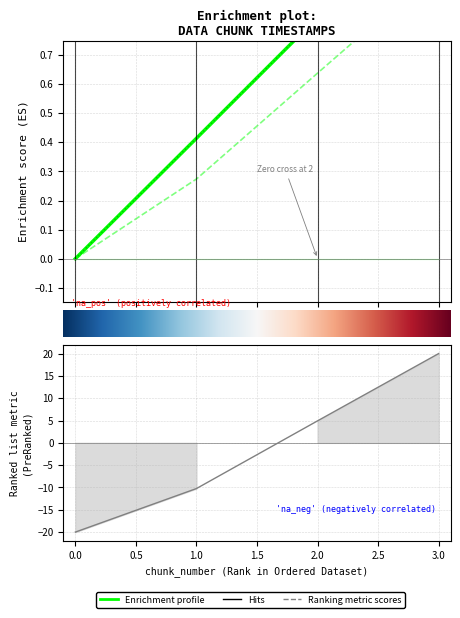

Reading left to right, extract all data points from this chart.

last_timestamp: 0=0.0	1=0.4	2=0.8	3=1.0
system_time: 0=-20.0	1=-10.2	2=4.9	3=20.0
created_timestamp: 0=0.0	1=0.3	2=0.6	3=1.0
changed_timestamp: 0=0.0	1=0.4	2=0.8	3=1.0